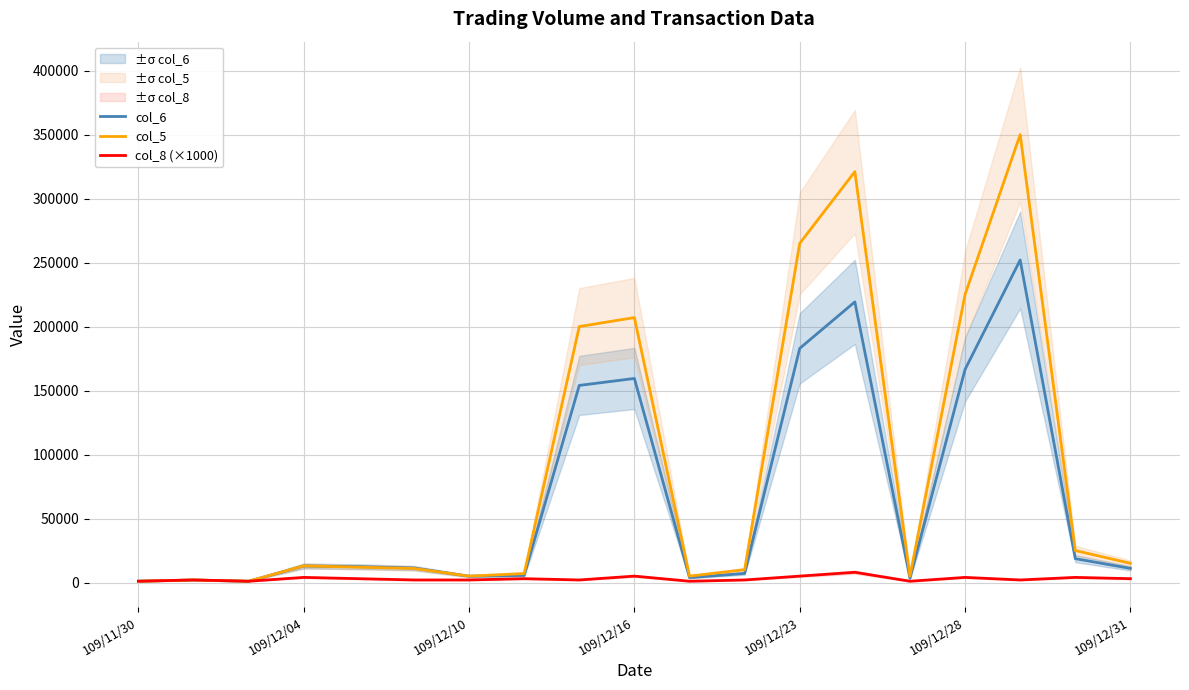

Rank the series by their maximum value, from highest to lowest.

col_5, col_6, col_8 (×1000)